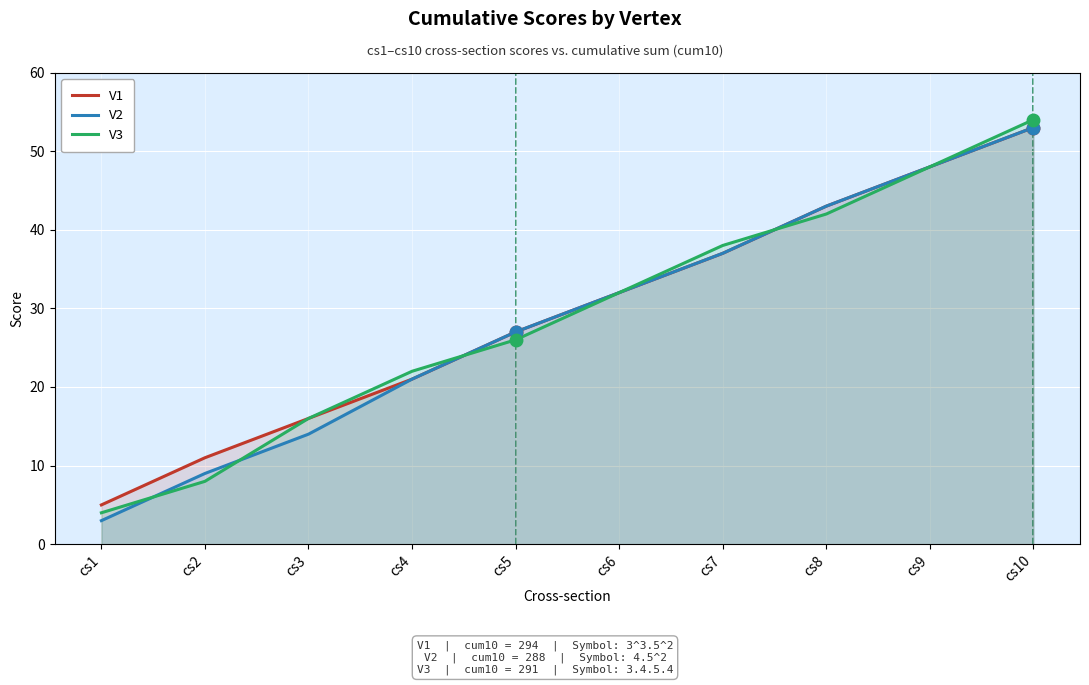

What are all the series names shown in the legend?

V1, V2, V3